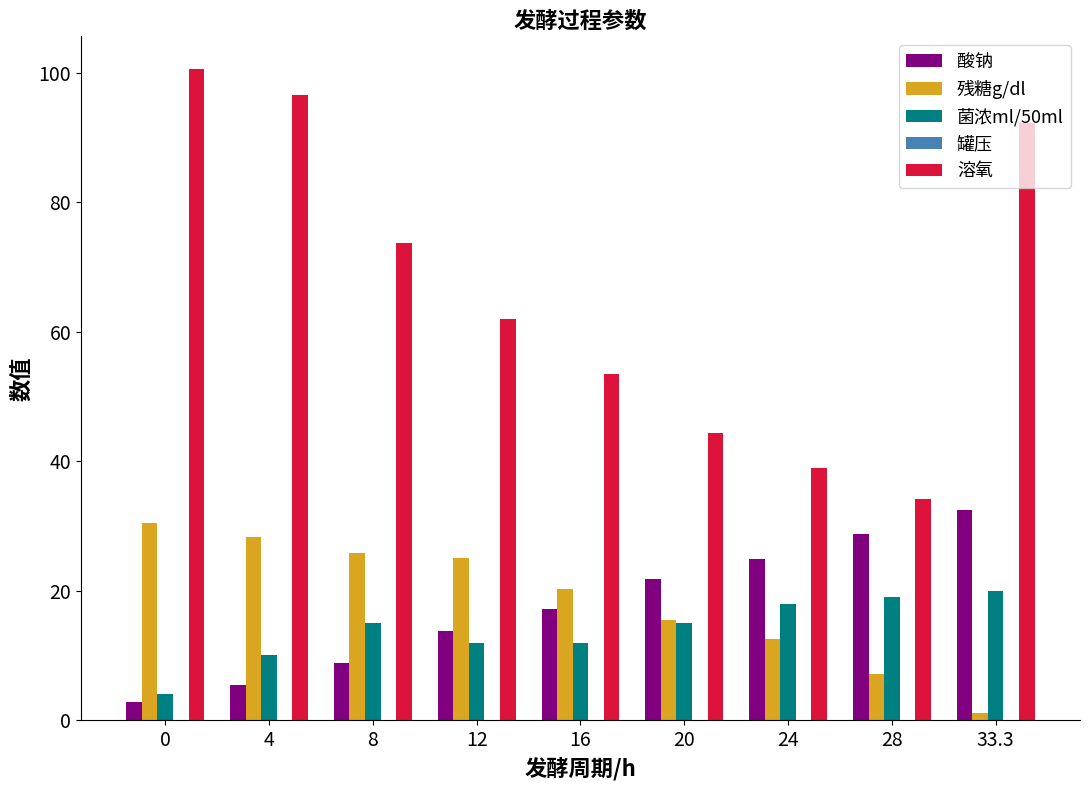

What is the highest value of the 溶氧 series?

100.6